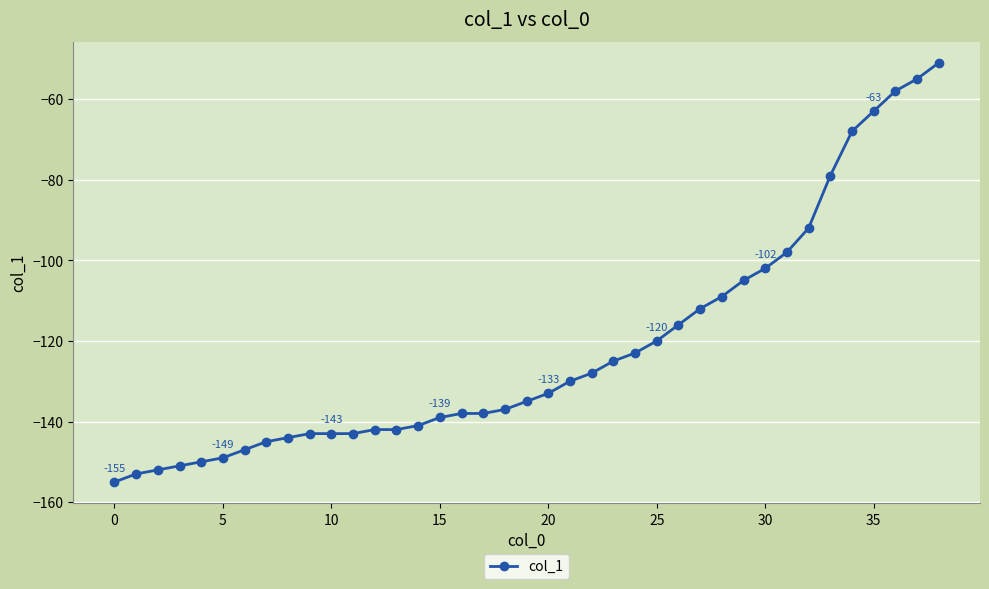

What is the greatest value displayed?

-51